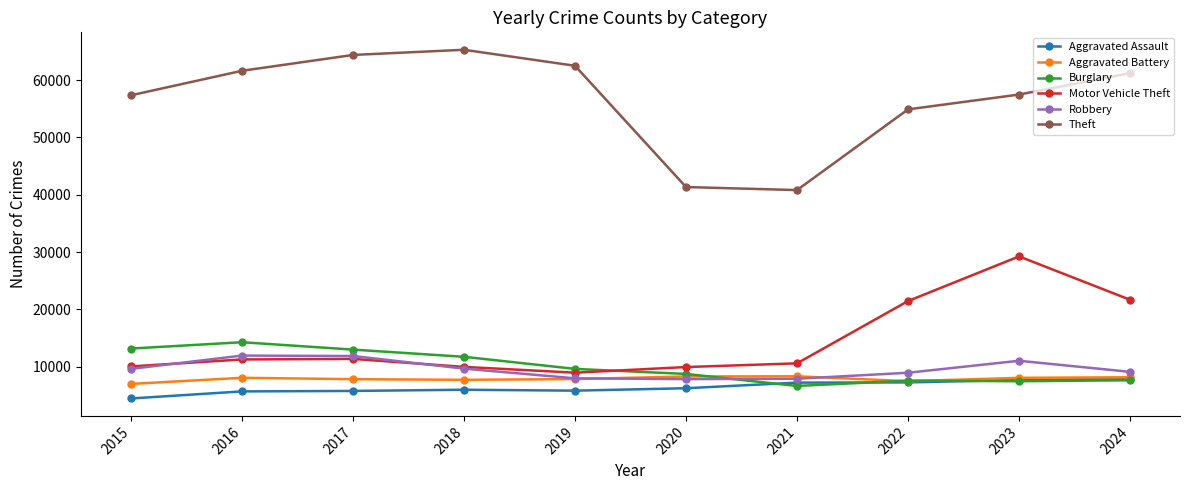

How many data points in Motor Vehicle Theft are less than 11285?

5